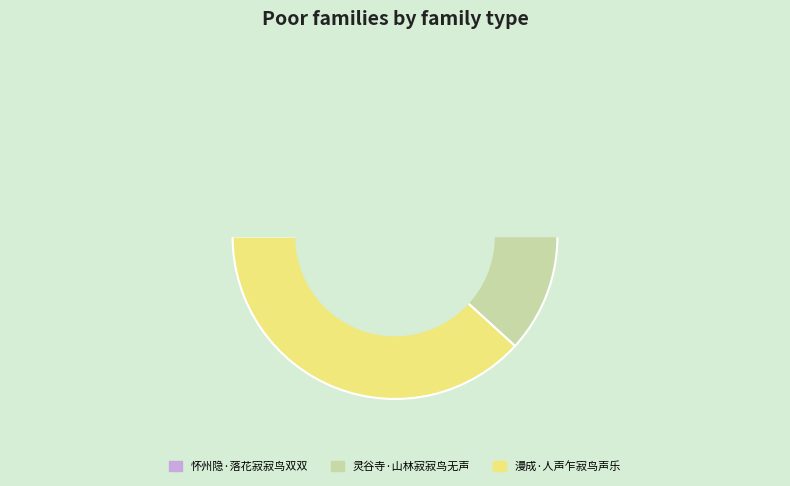

What is the change in value from 怀州隐·落花寂寂鸟双双 to 漫成·人声乍寂鸟声乐?

+52408